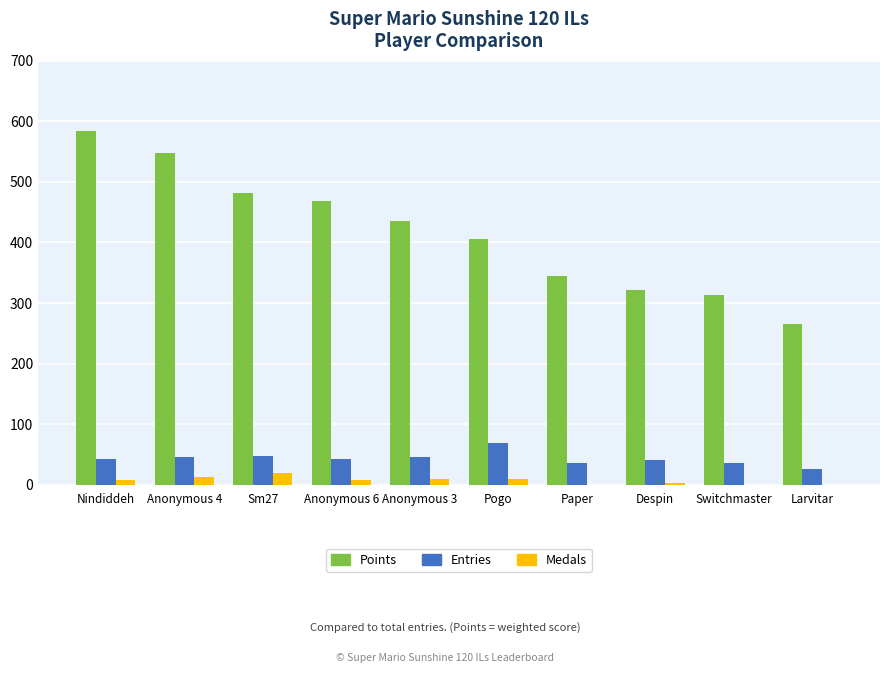

What is the difference between the Entries values at Nindiddeh and Anonymous 3?

3